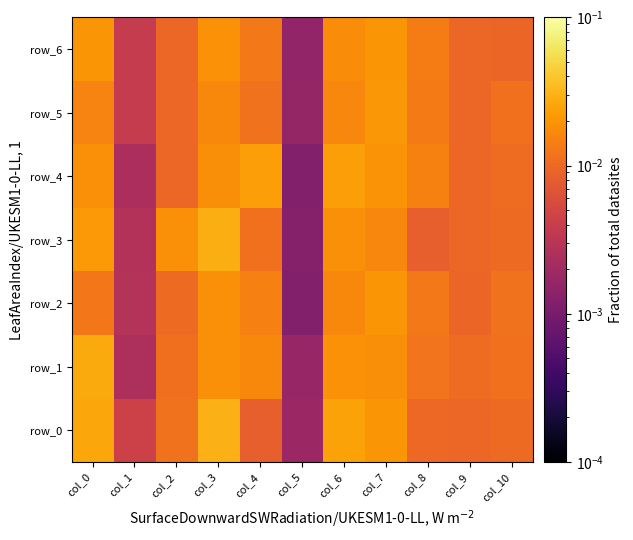

List the series in order of their peak value, lowest first.

row_6, row_2, row_5, row_4, row_1, row_3, row_0